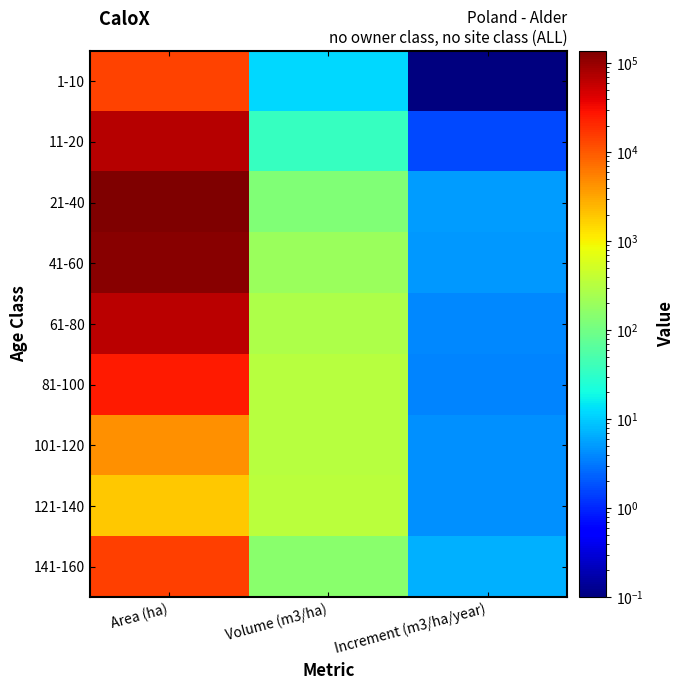

What is the smallest value displayed?

0.1